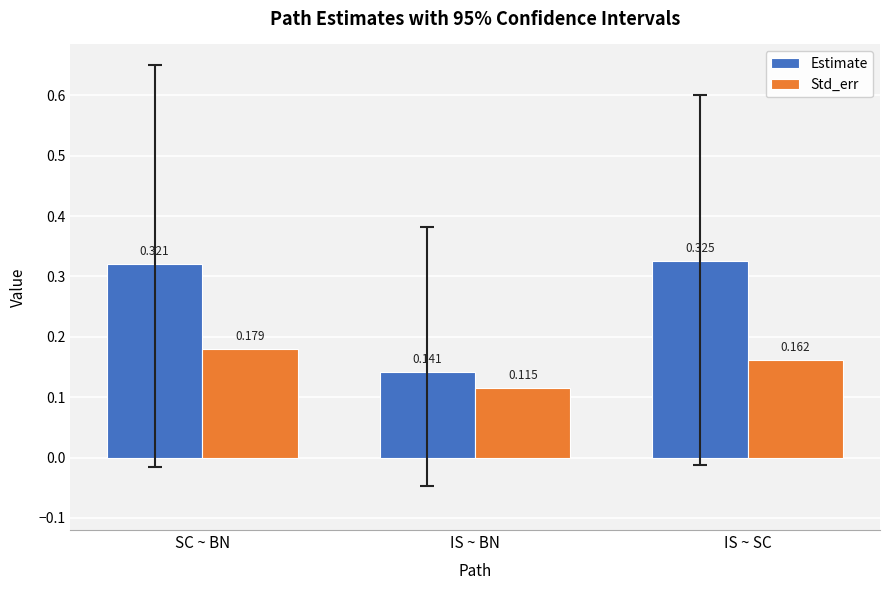

Which series has the largest total across all categories?

Estimate